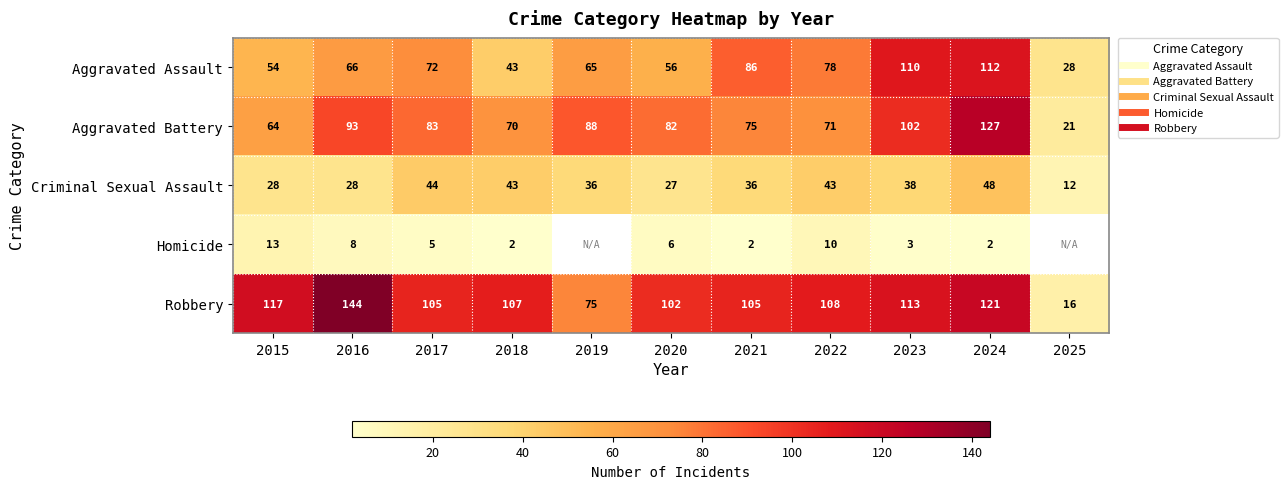

Rank the series by their maximum value, from highest to lowest.

Robbery, Aggravated Battery, Aggravated Assault, Criminal Sexual Assault, Homicide